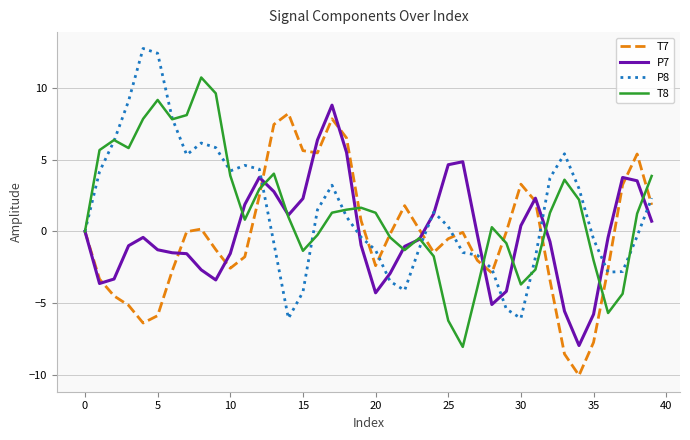

Is this an area chart (filled region under the line)?

No